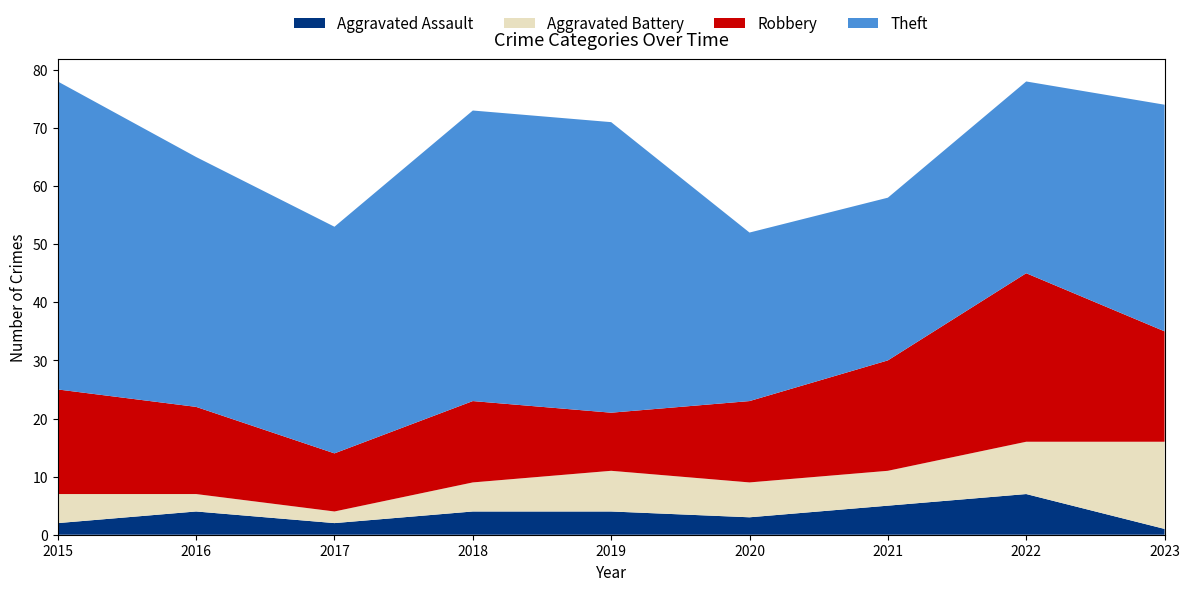

Reading right to left, transcribe all the data shown in this chart.

Aggravated Assault: 2023=1	2022=7	2021=5	2020=3	2019=4	2018=4	2017=2	2016=4	2015=2
Aggravated Battery: 2023=15	2022=9	2021=6	2020=6	2019=7	2018=5	2017=2	2016=3	2015=5
Robbery: 2023=19	2022=29	2021=19	2020=14	2019=10	2018=14	2017=10	2016=15	2015=18
Theft: 2023=39	2022=33	2021=28	2020=29	2019=50	2018=50	2017=39	2016=43	2015=53